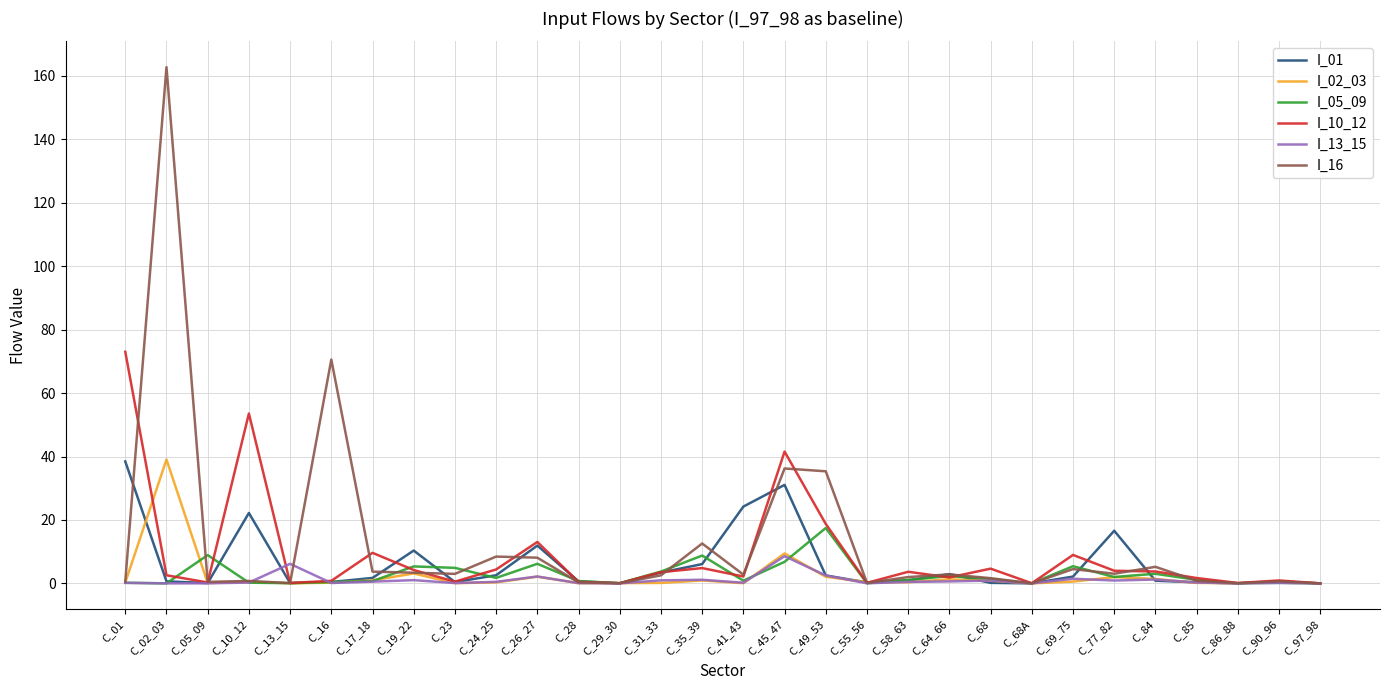

Where is the first local maximum for I_10_12?

C_10_12